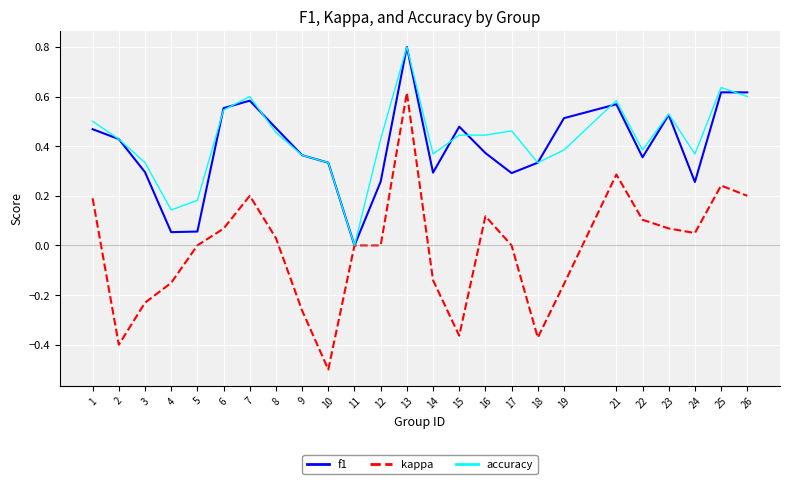

Where does the kappa series first go above 0?

1